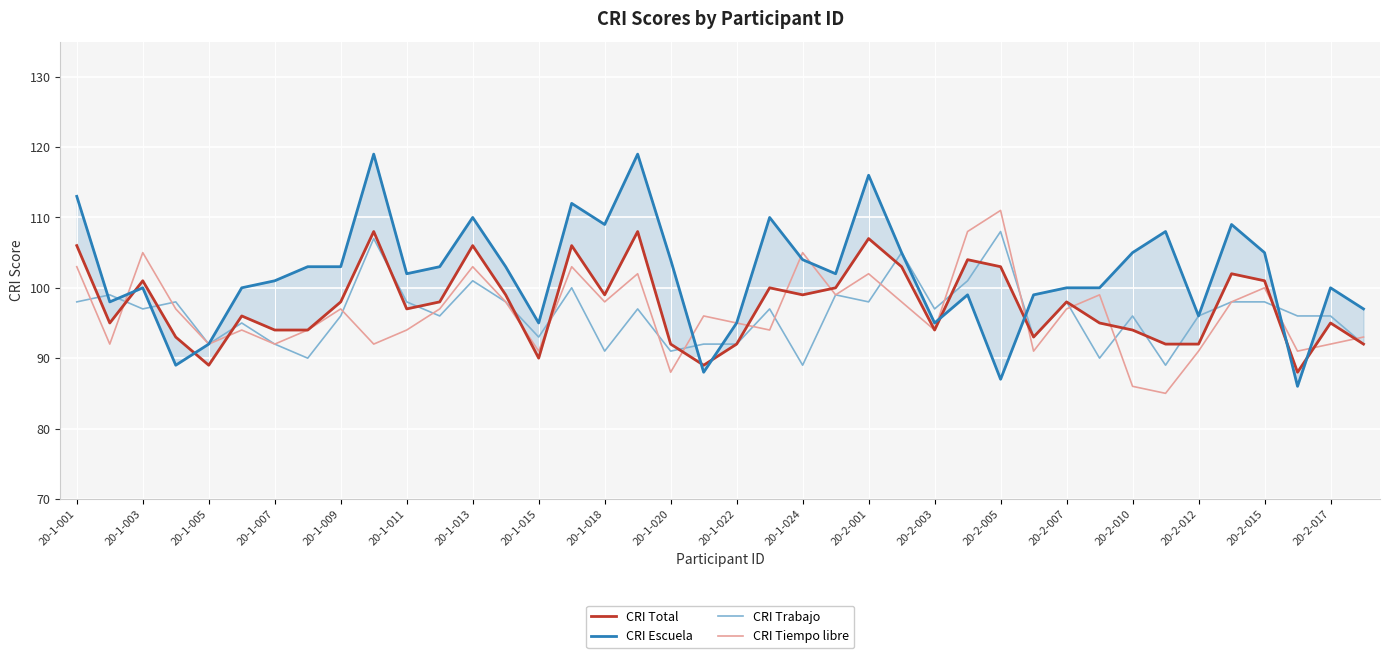

What is the lowest value of the CRI Tiempo libre series?

85